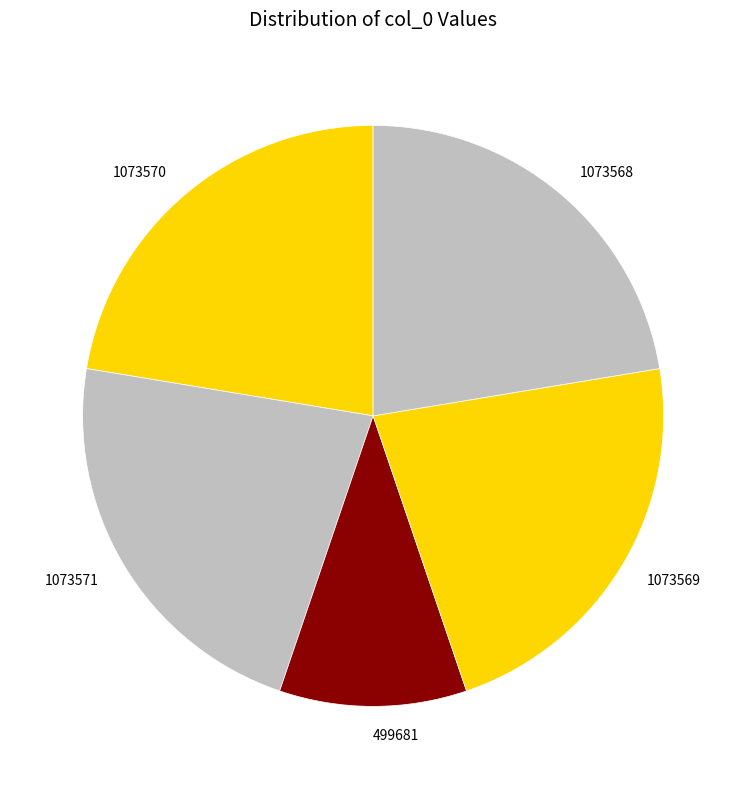

Do 1073571 and 499681 together represent more than half of the pie?

No